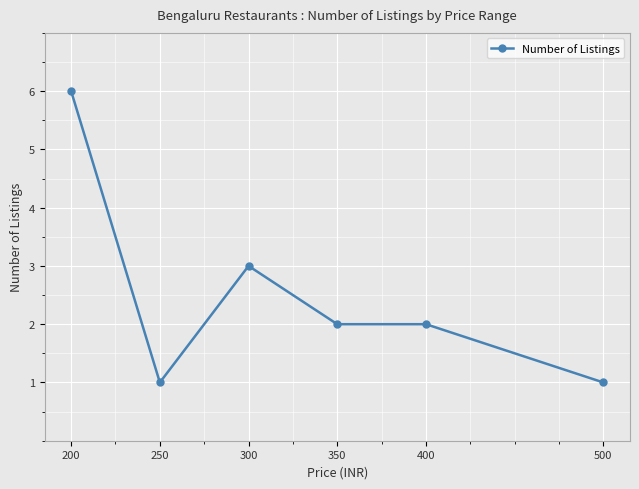

Reading right to left, transcribe all the data shown in this chart.

500=1	400=2	350=2	300=3	250=1	200=6